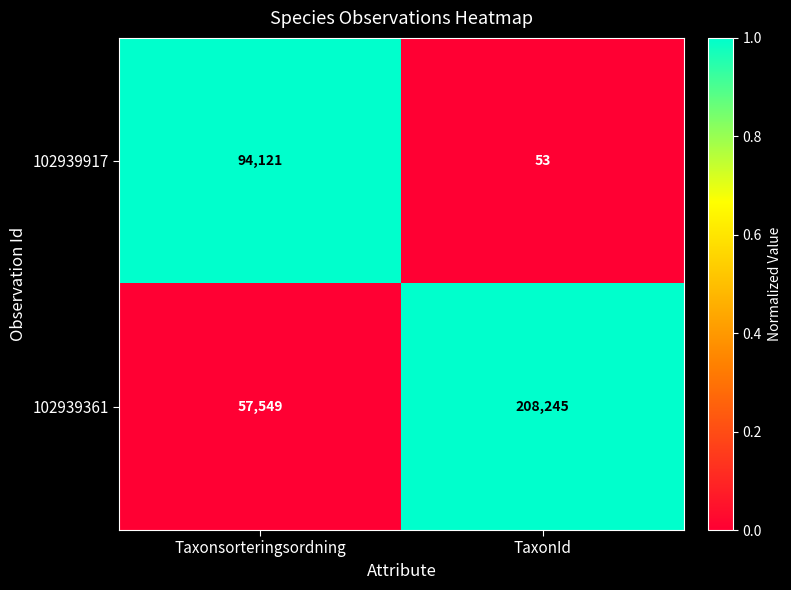

How many values in the 102939361 series are below 208245?

1